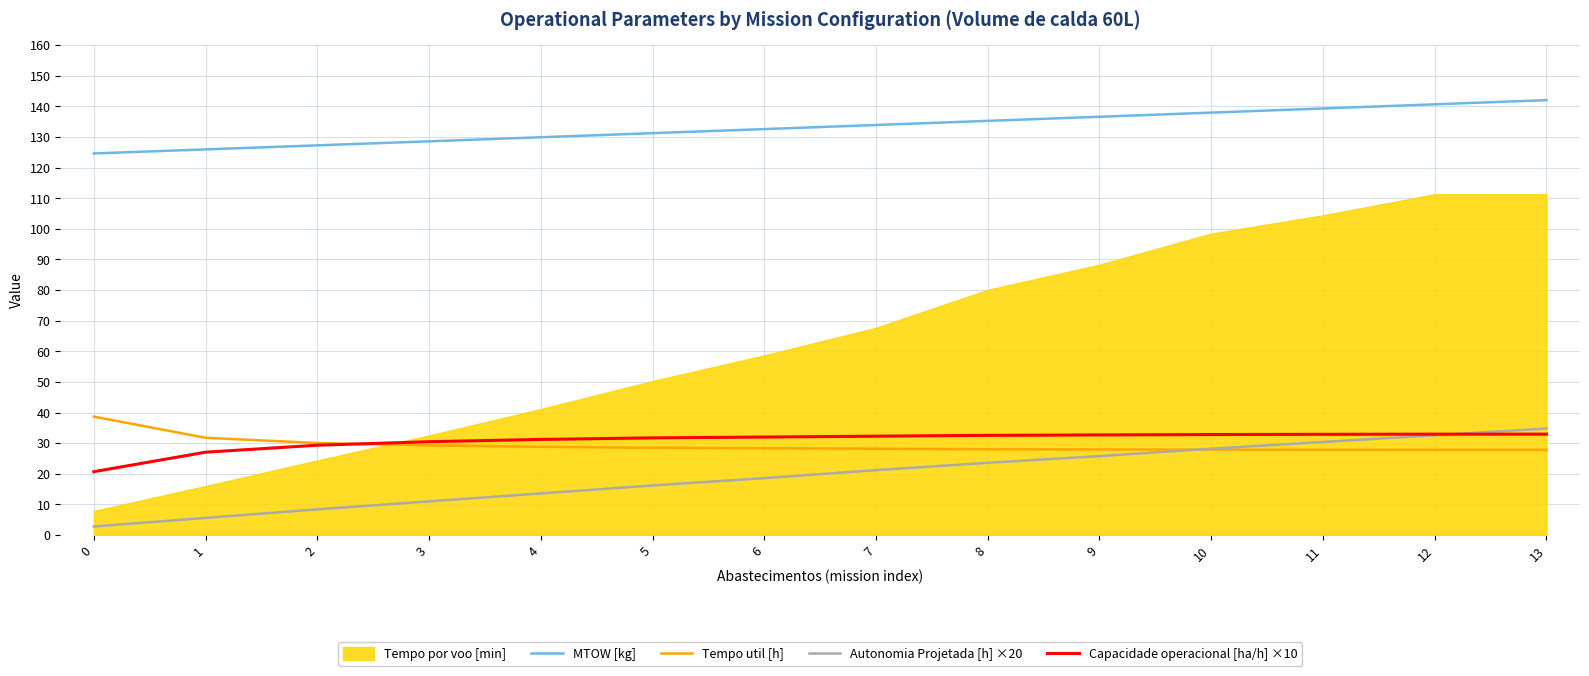

Is this an area chart (filled region under the line)?

No